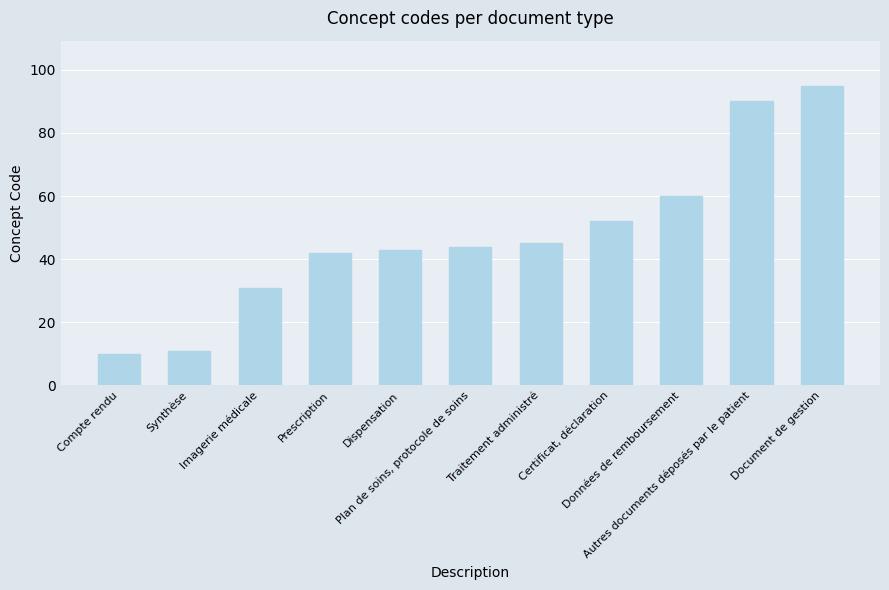

What is the sum of all values?

523